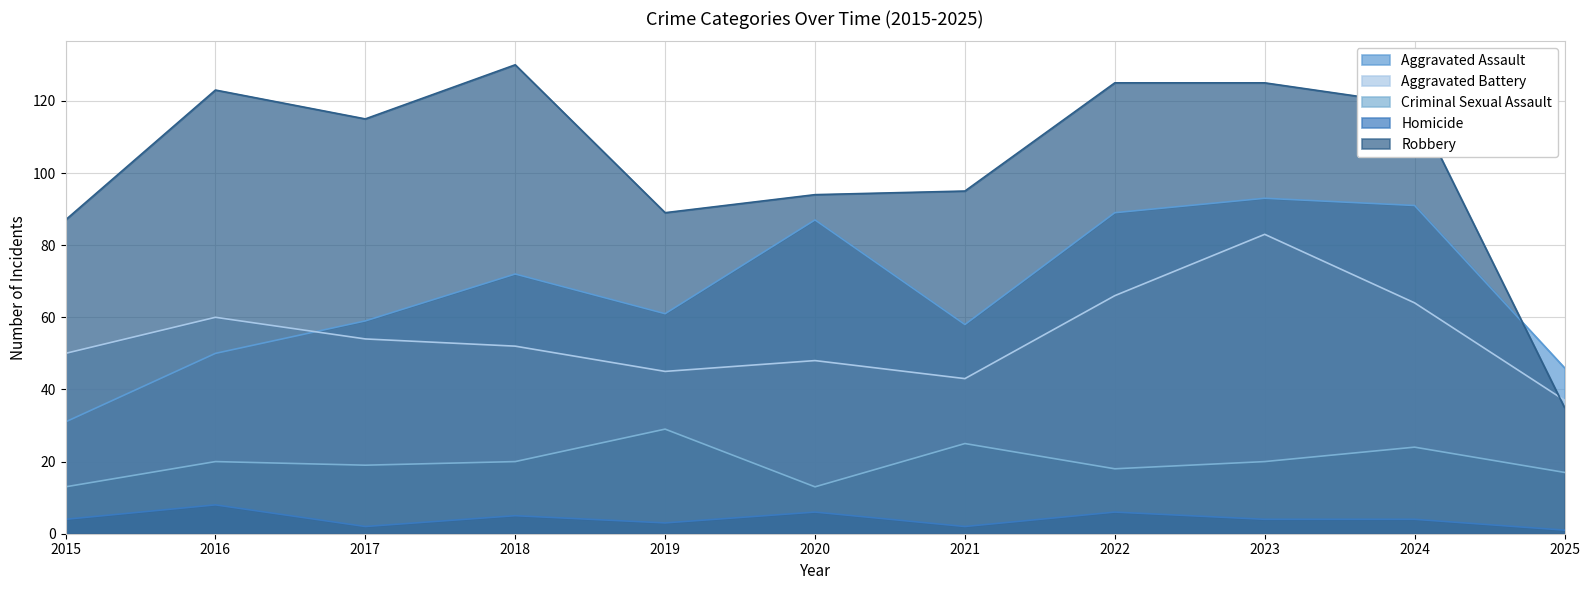

What is the difference between the highest and lowest values at 2025?

45